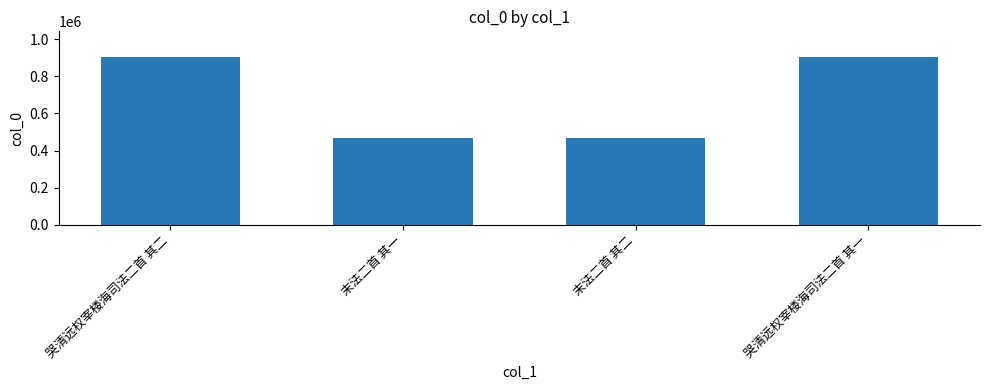

What is the difference between the maximum and second lowest values?

441418